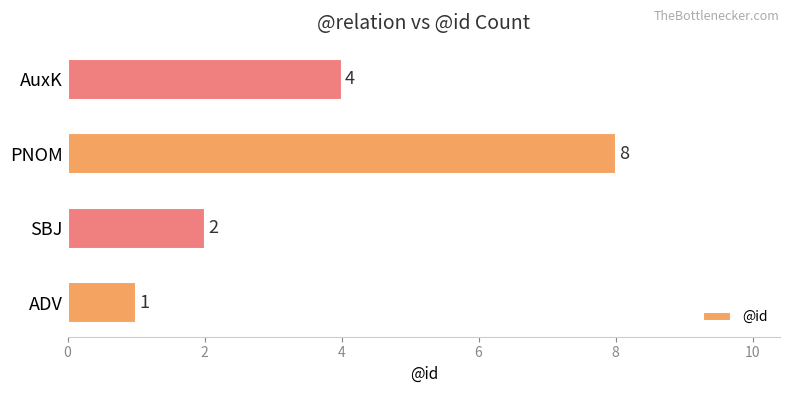

The chart shows a value of 4 at AuxK. True or false?

True